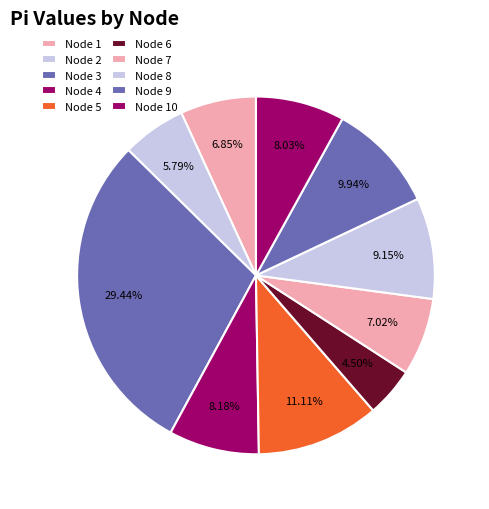

To the nearest percent, what portion does Node 1 represent?

7%